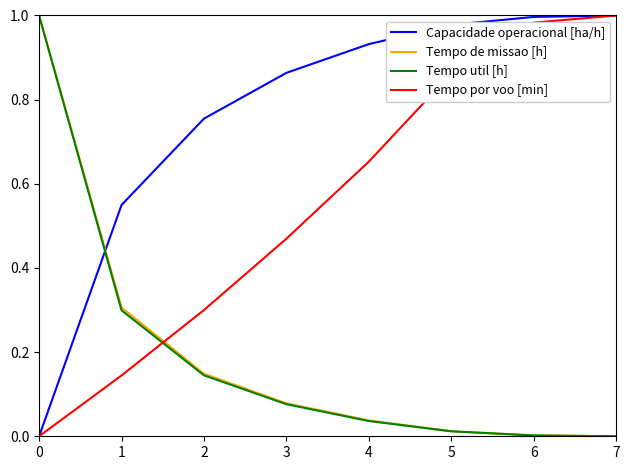

True or false: Tempo util [h] has a value of -0.4 at 7.

False